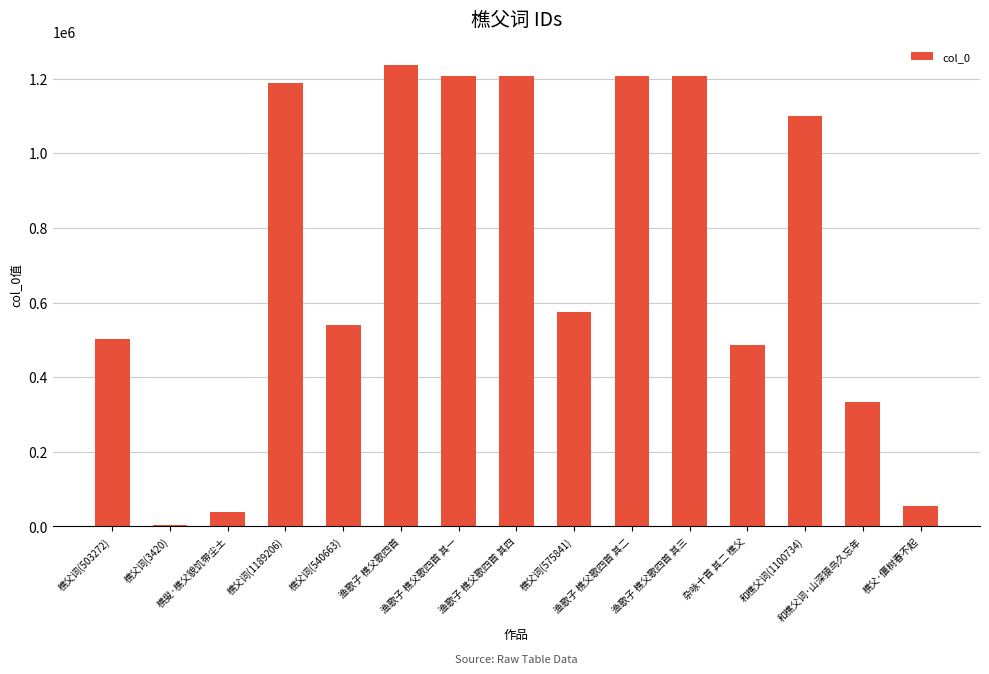

What is the sum of all values?

10887774